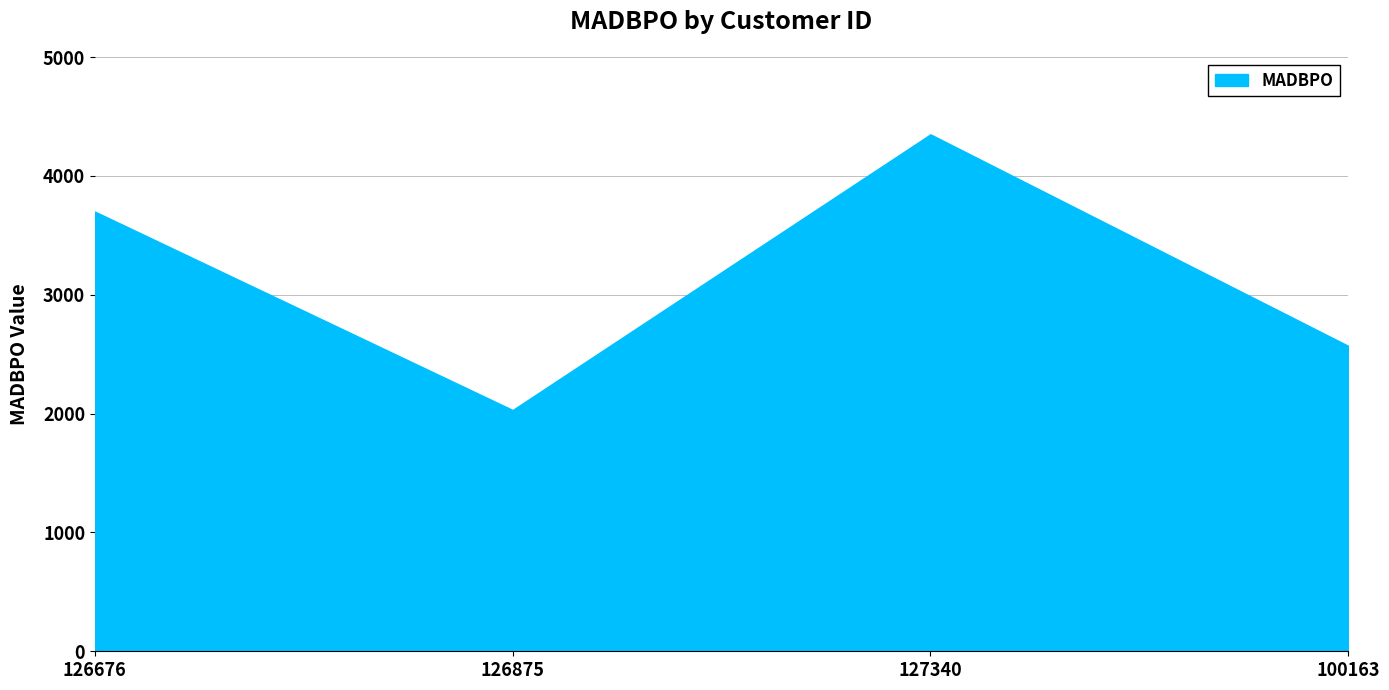

Rank the categories by value from highest to lowest.

127340, 126676, 100163, 126875